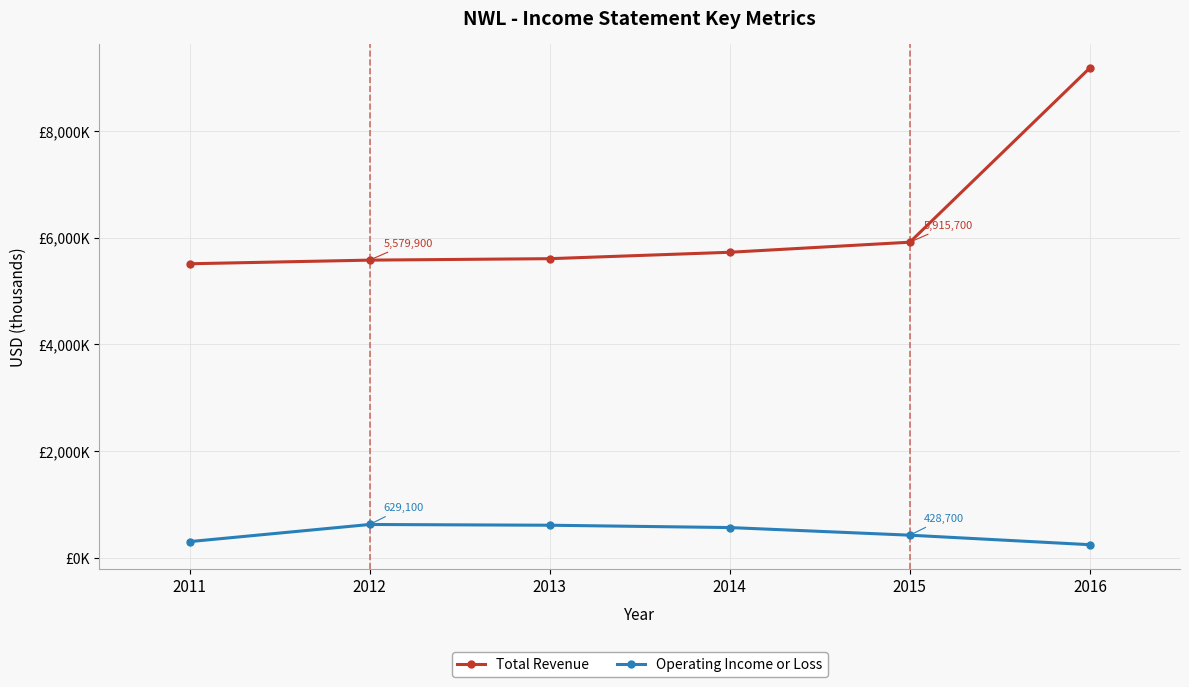

What is the average value of the Total Revenue series?

6253733